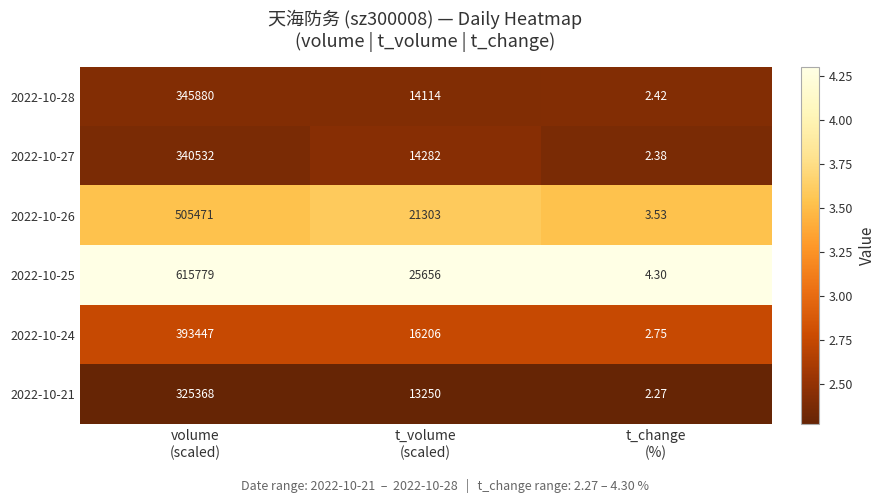

At how many categories does at least one series exceed 4?

3